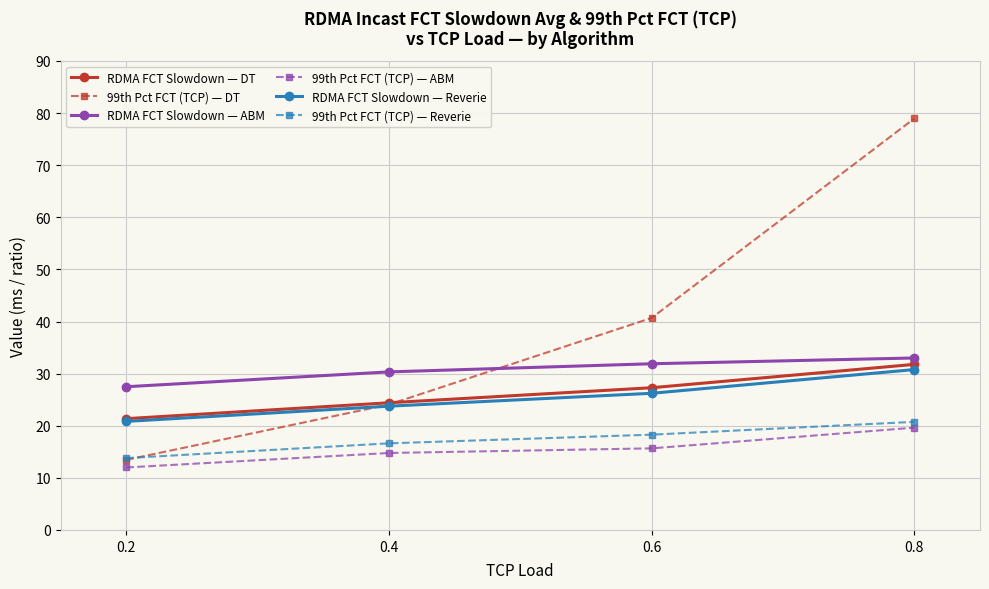

Which series has the largest total across all categories?

99th Pct FCT (TCP) — DT